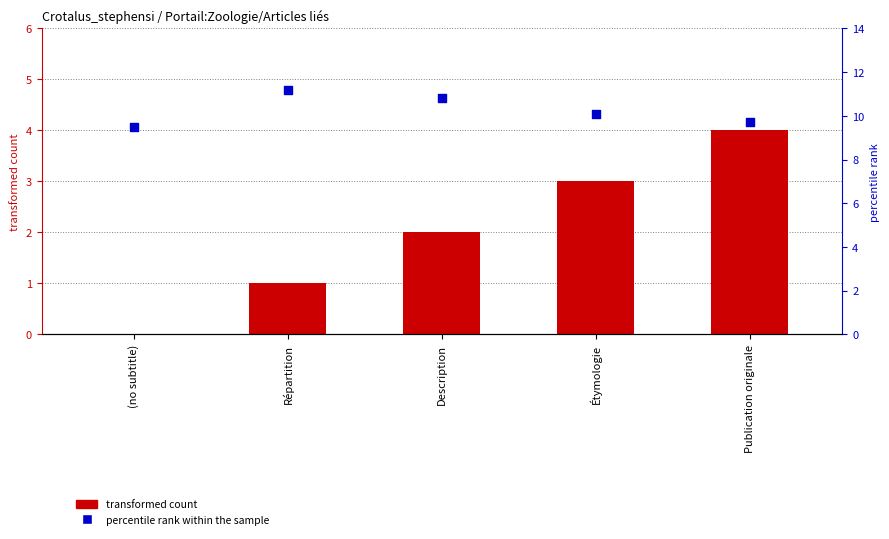

At how many categories does at least one series exceed 10?

3